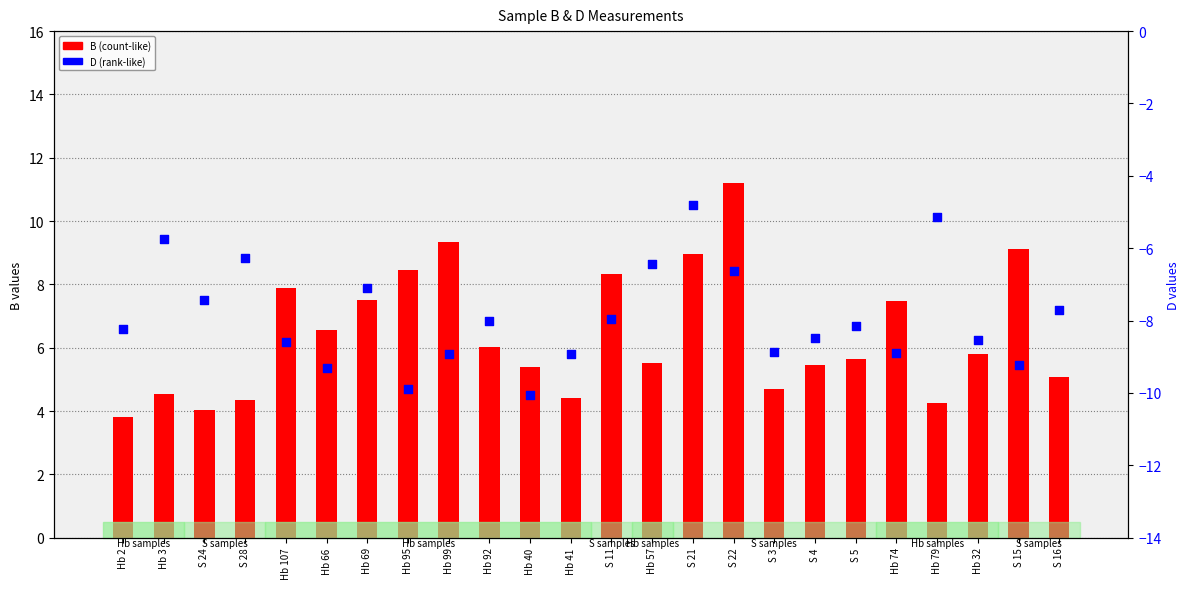

What are all the series names shown in the legend?

B (count-like), D (rank-like)